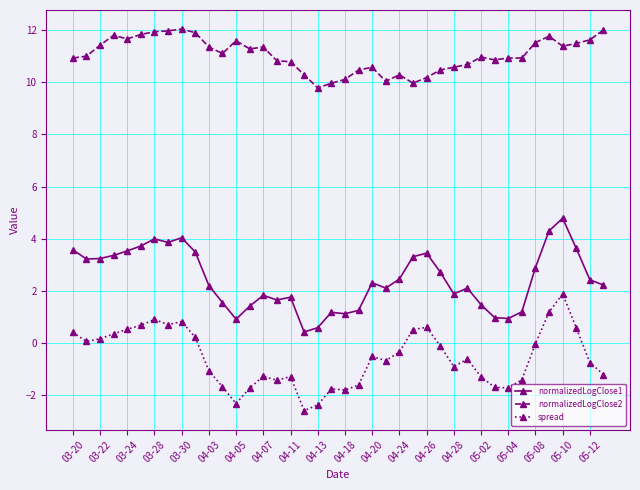

At how many categories does at least one series exceed 6?

40